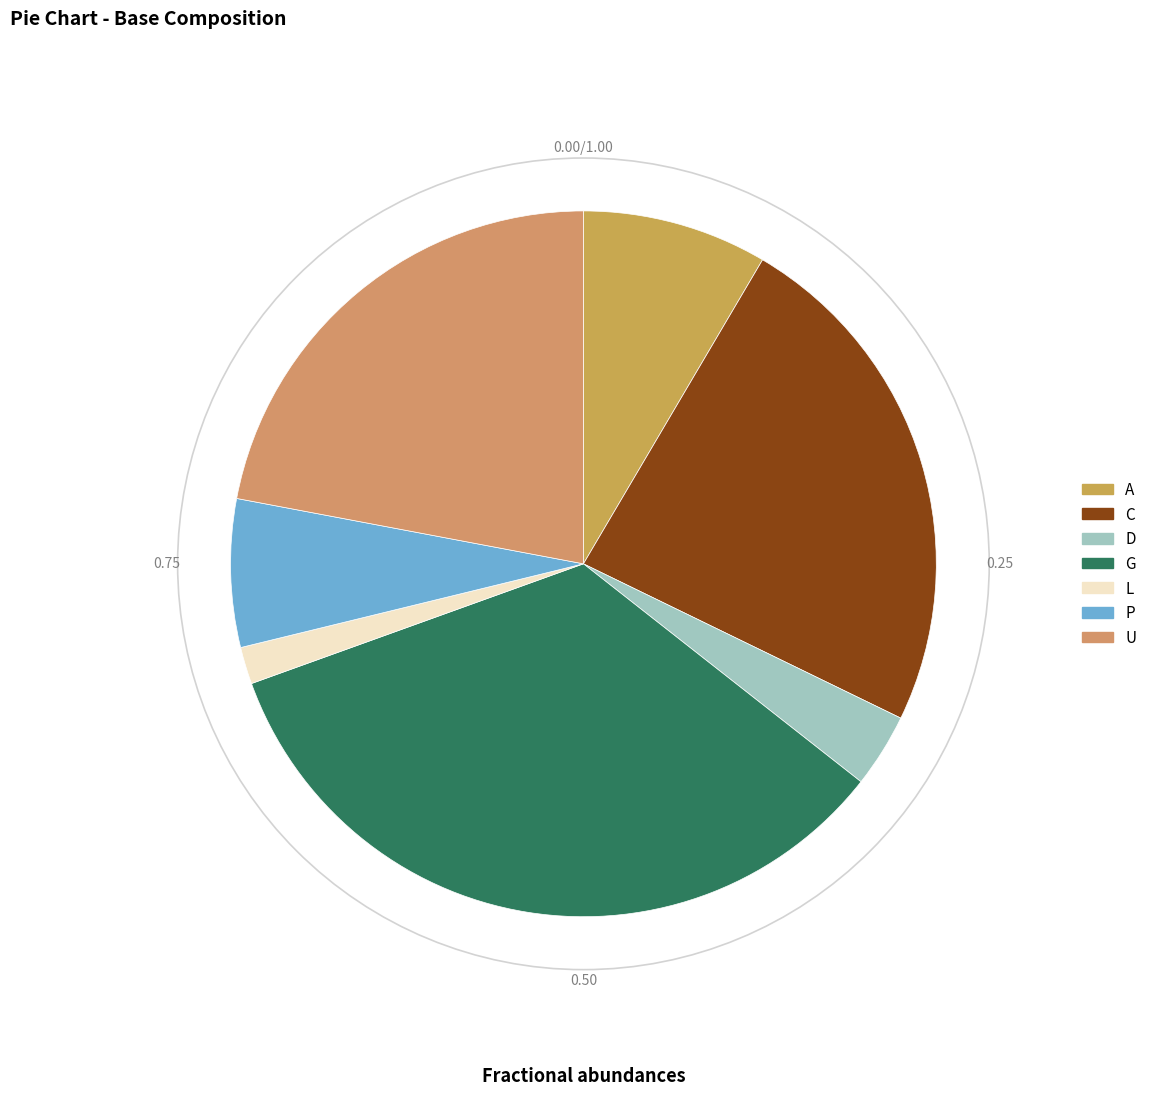

What is the total percentage of A and D?

11.9%